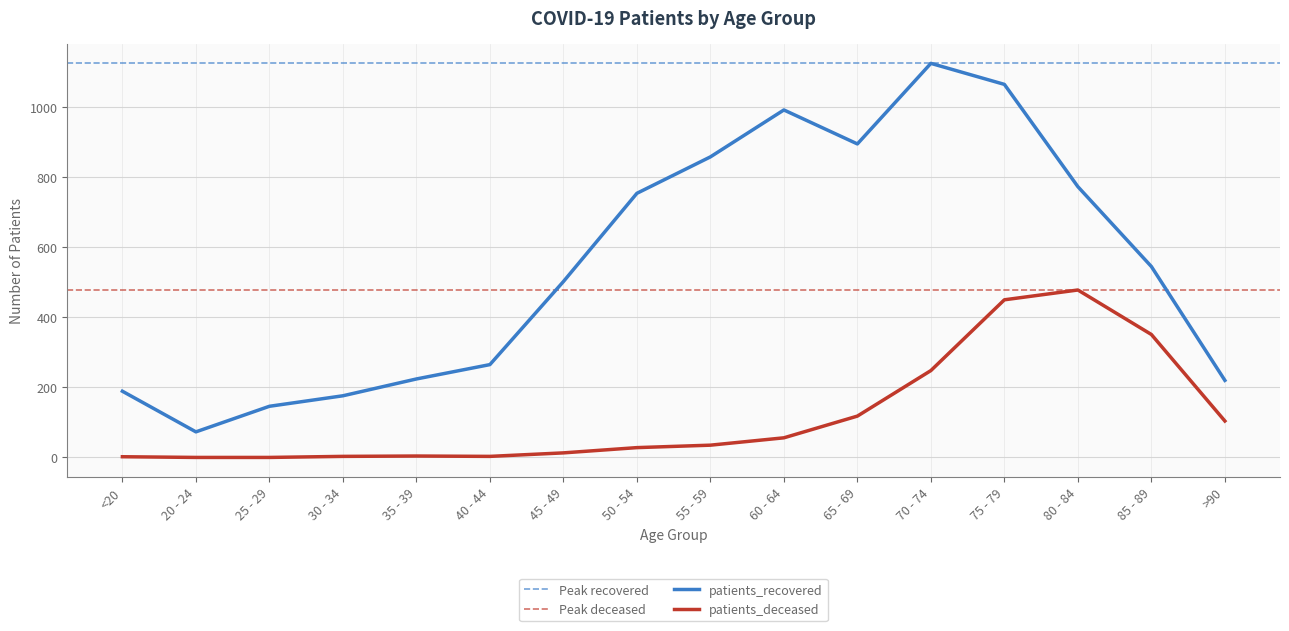

What is the highest value of the patients_recovered series?

1125